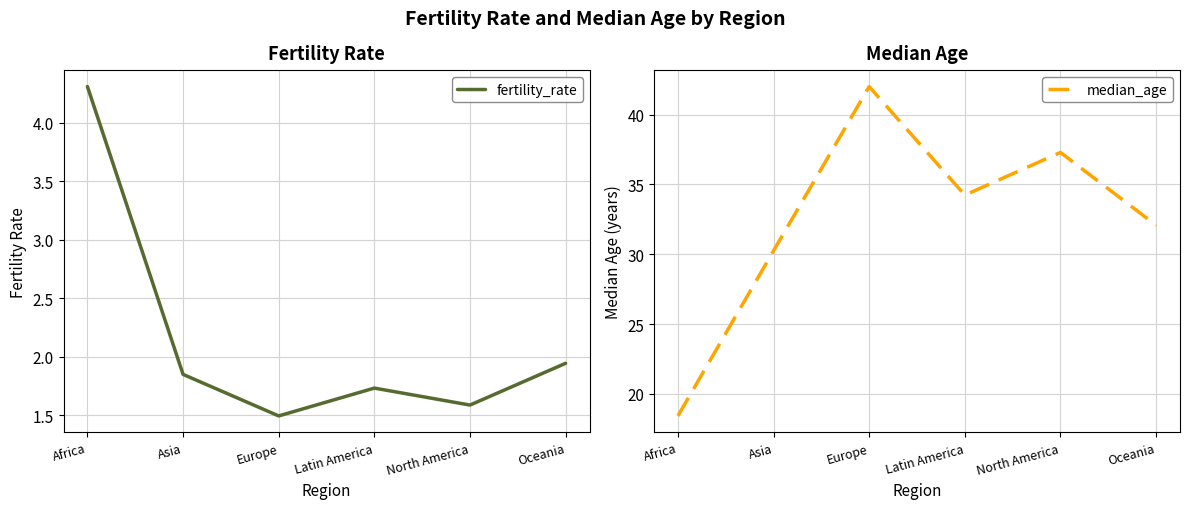

What are all the series names shown in the legend?

fertility_rate, median_age